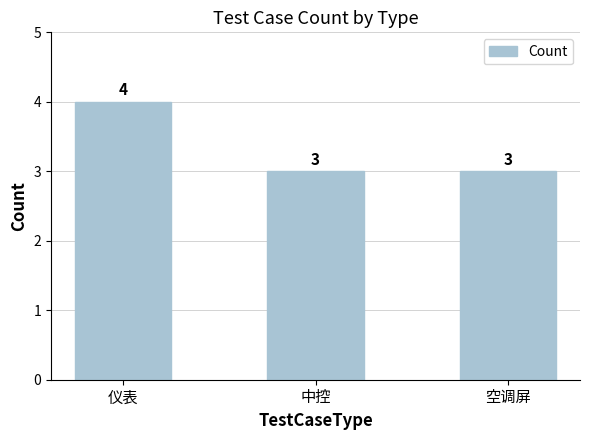

Reading right to left, what are all the values shown in this chart?

3	3	4